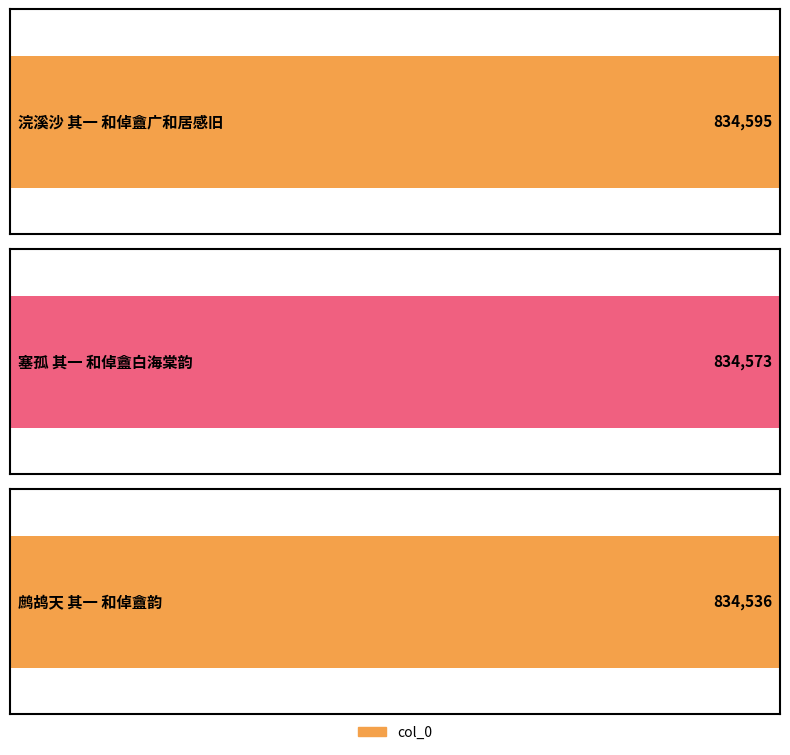

How many values are below 834573?

1